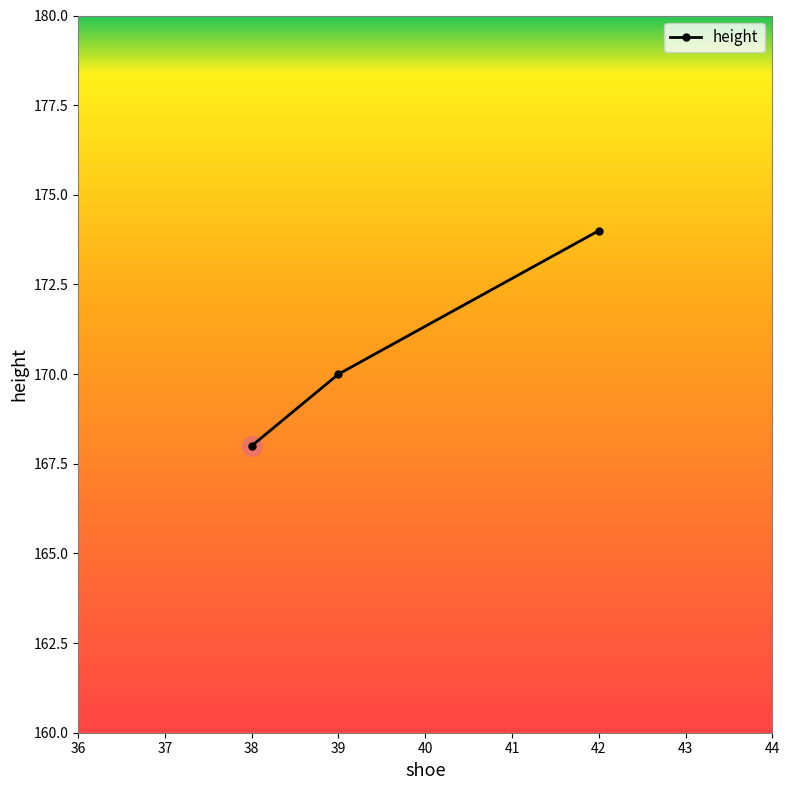

Between 39 and 42, which is larger?

42